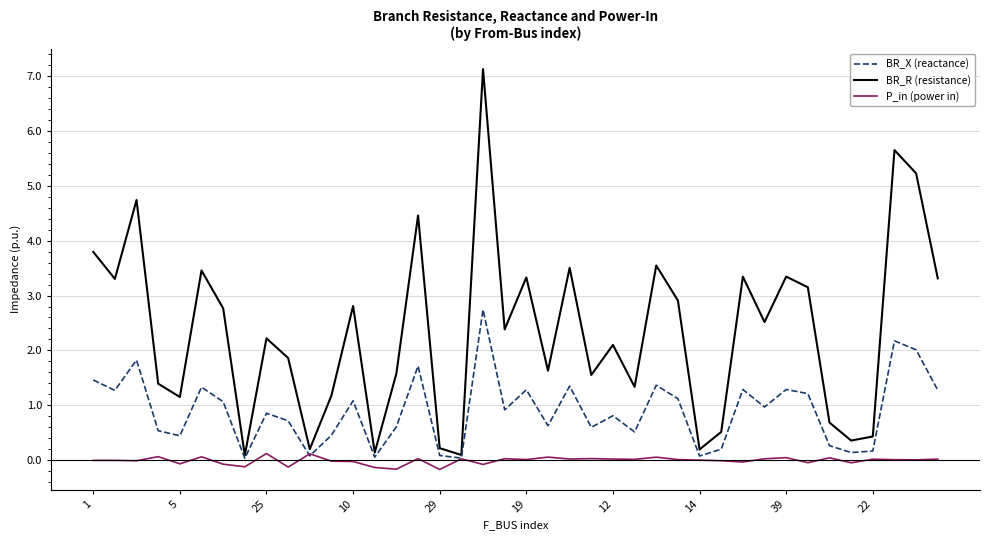

What is the maximum value shown in the chart?

7.1